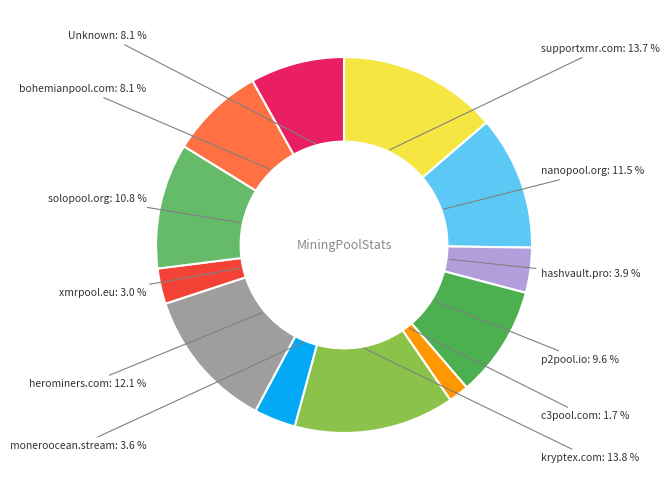

Count the number of slices in the pie.

12